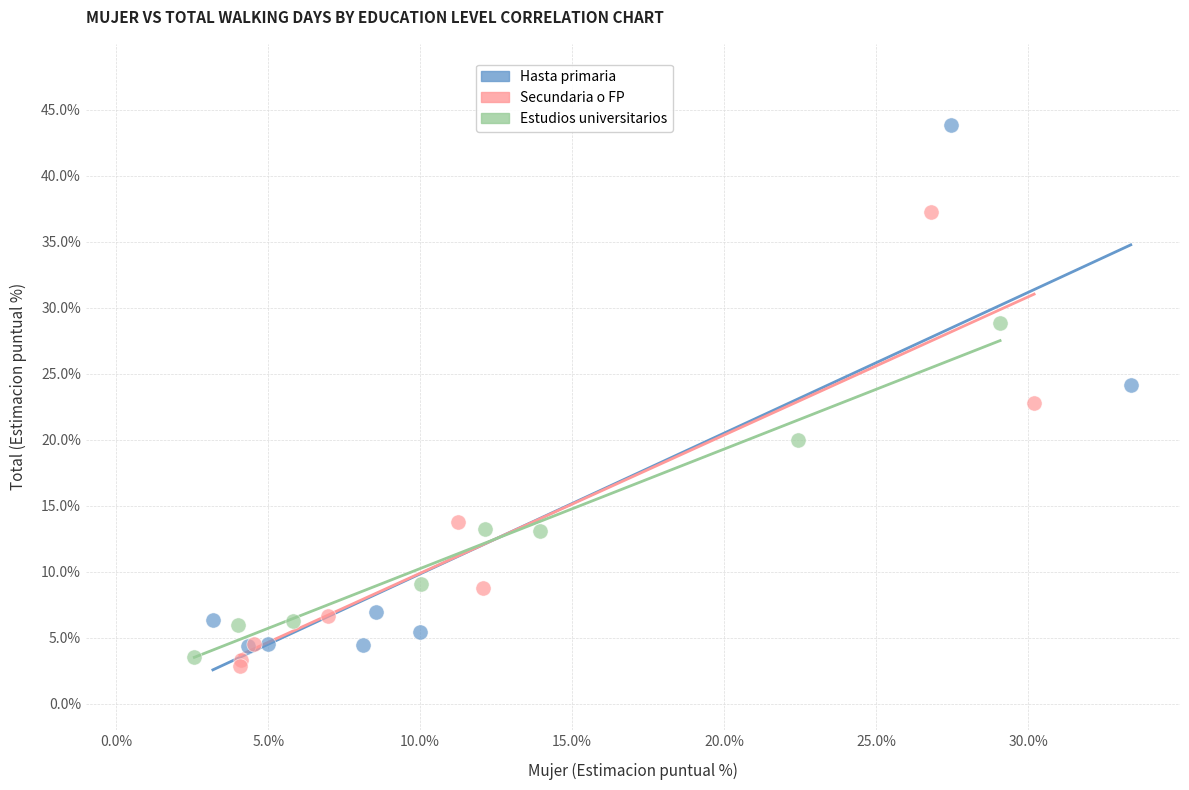

What are all the series names shown in the legend?

Hasta primaria, Secundaria o FP, Estudios universitarios